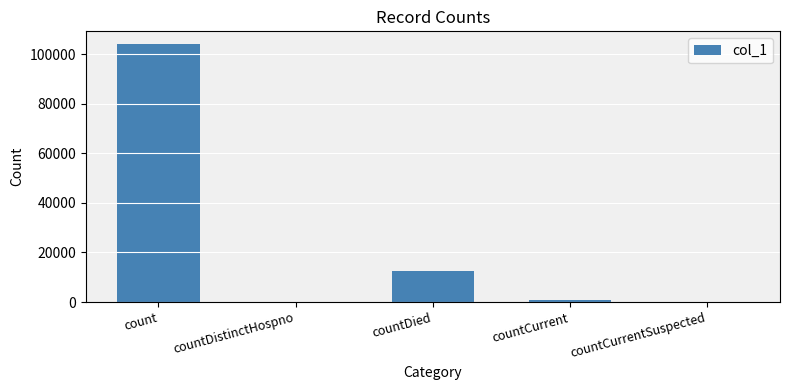

Read the value at countCurrent, to the nearest 100.

900